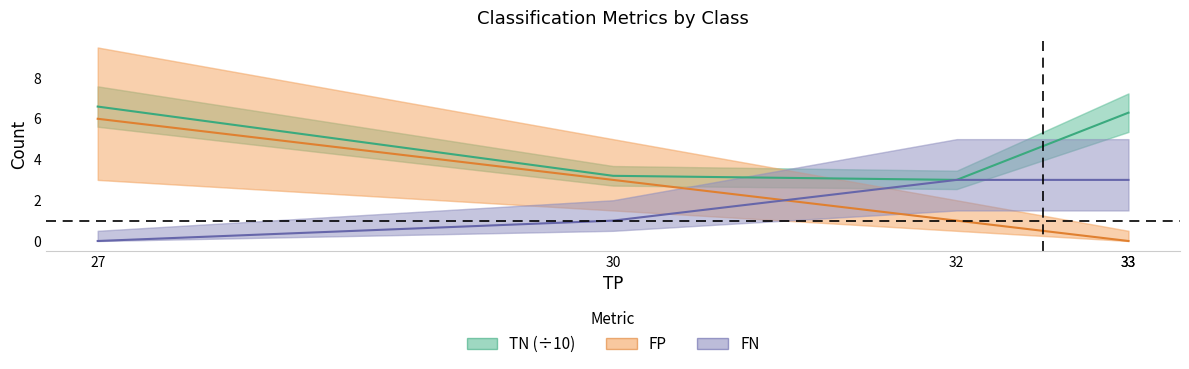

True or false: TN (÷10) has a value of 3.2 at 30.

True